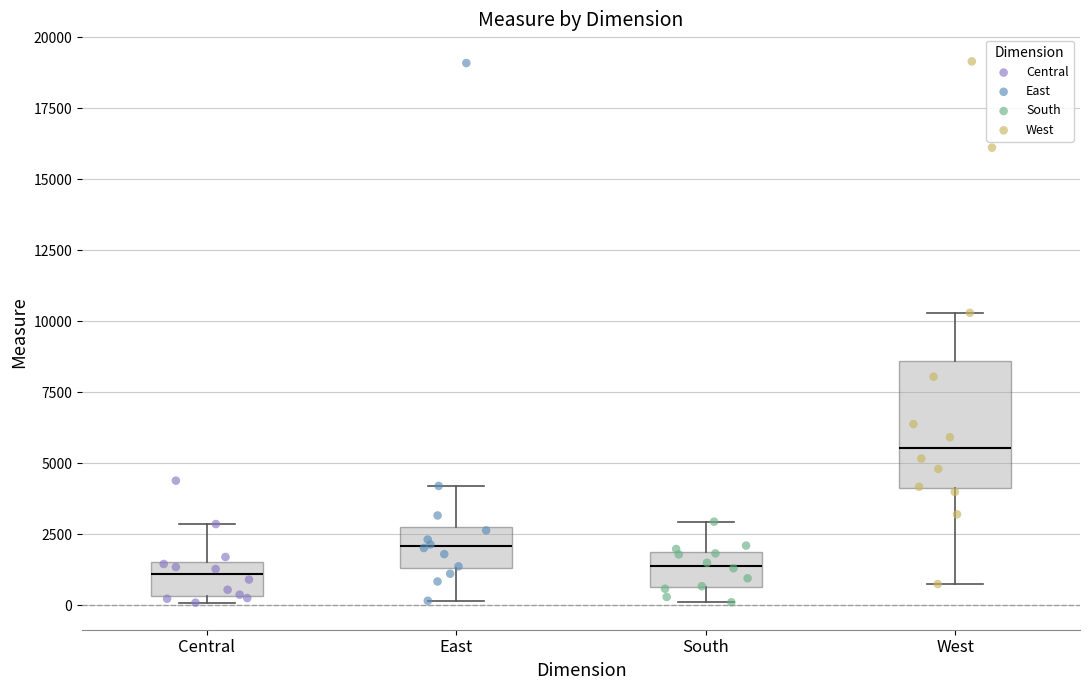

Reading left to right, read every box against the y-axis: the position of its median line, the range the box covers, and the ends of its whiskers. The values are not printed on the chart, so give them approximately, as read against the axis.

Central: median 1000, box 500 to 1500, whiskers 0 to 3000
East: median 2000, box 1500 to 3000, whiskers 0 to 4000
South: median 1500, box 500 to 2000, whiskers 0 to 3000
West: median 5500, box 4000 to 8500, whiskers 500 to 10500